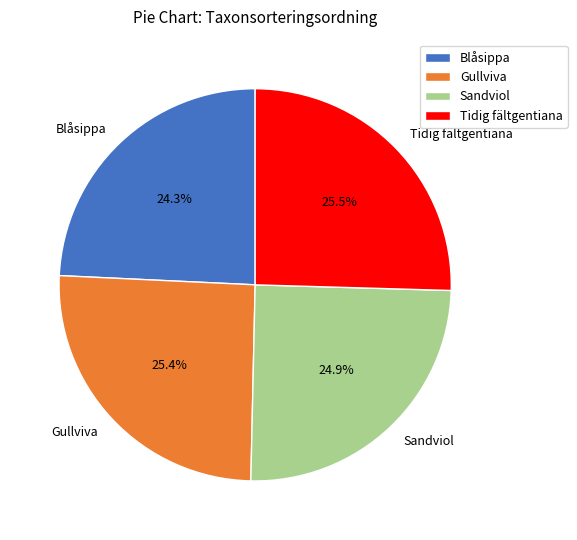

To the nearest percent, what is the combined percentage of Tidig fältgentiana and Gullviva?

51%